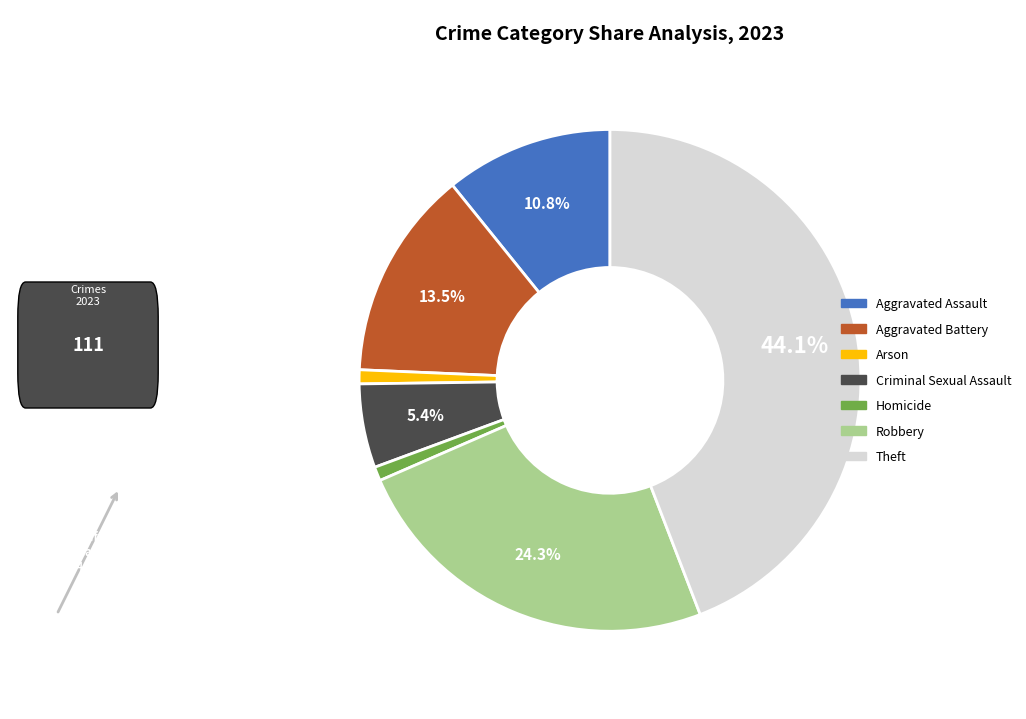

Combined, do Criminal Sexual Assault and Robbery account for over 50%?

No